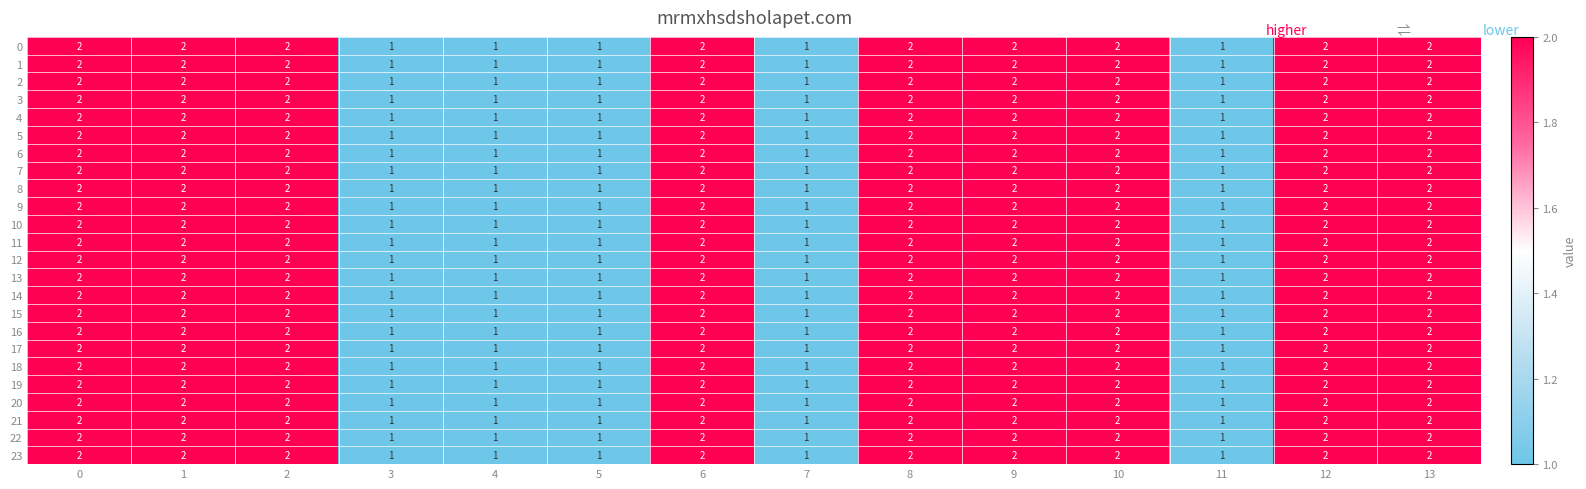

True or false: 15 has a value of 1 at 2.

False